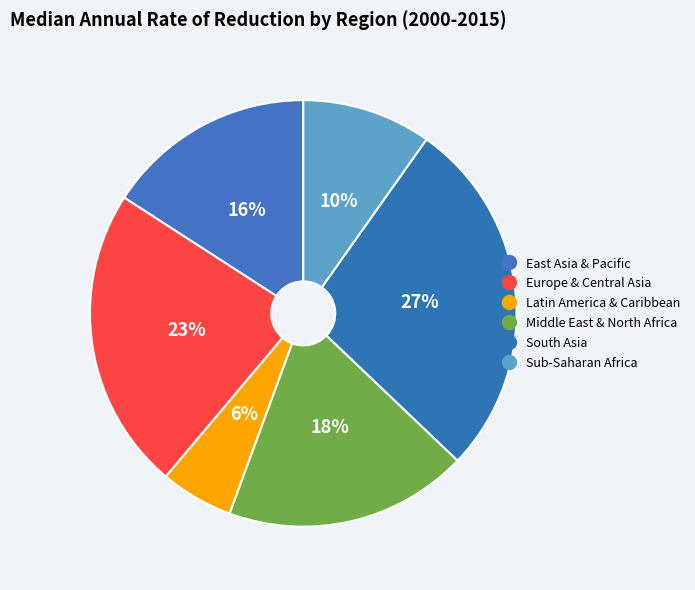

How many segments does this pie chart have?

6